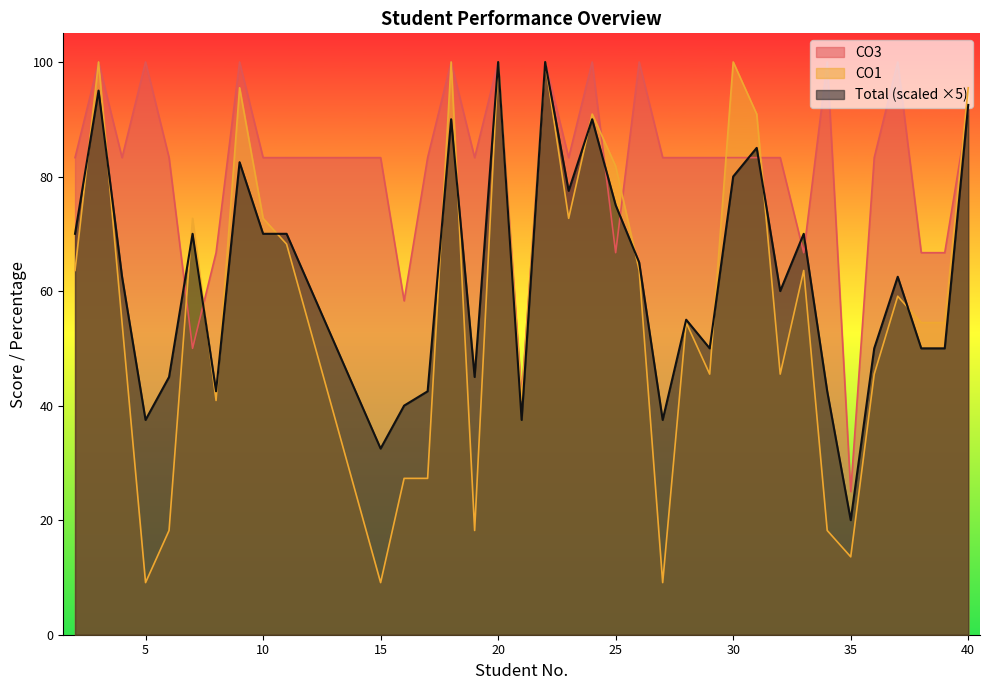

At which category does CO3 reach its first local peak?

3